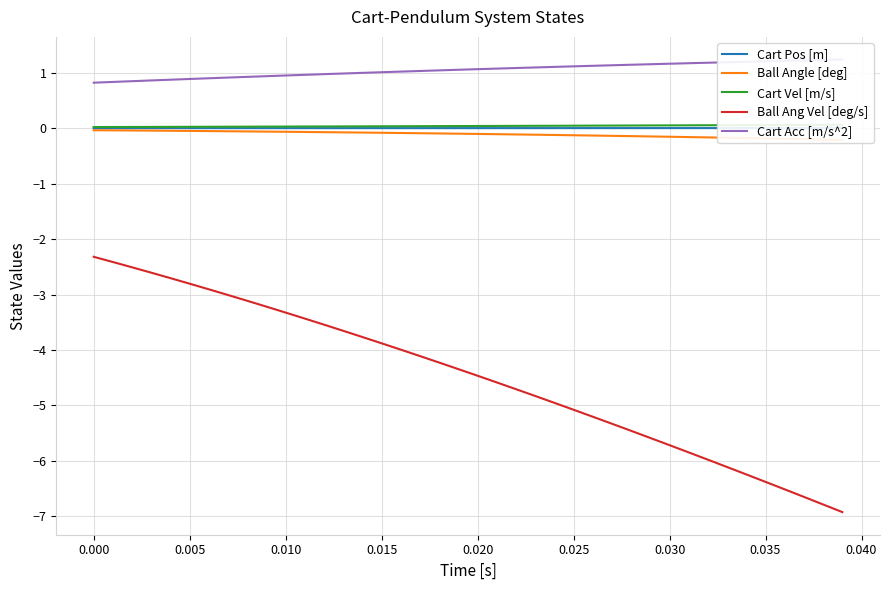

What is the maximum value for Ball Ang Vel [deg/s]?

-2.3